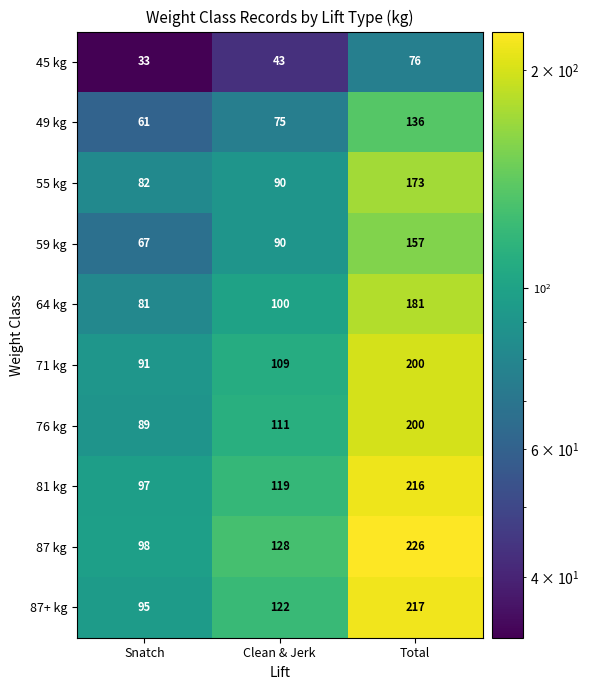

Which label corresponds to the smallest value in the chart?

Snatch